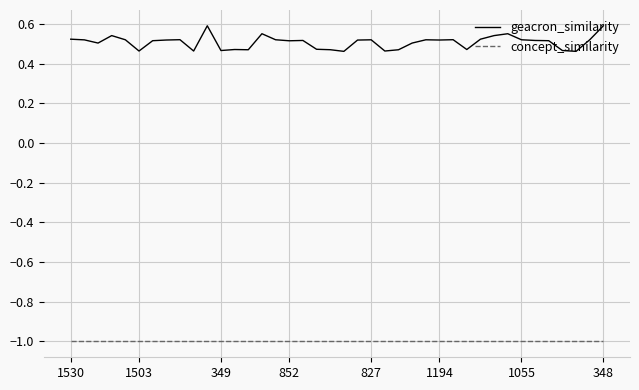

How many lines are shown in the chart?

2